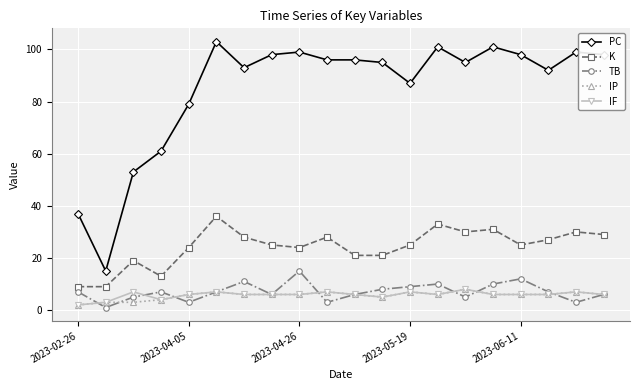

True or false: IF has more than 0 interior local peaks.

True